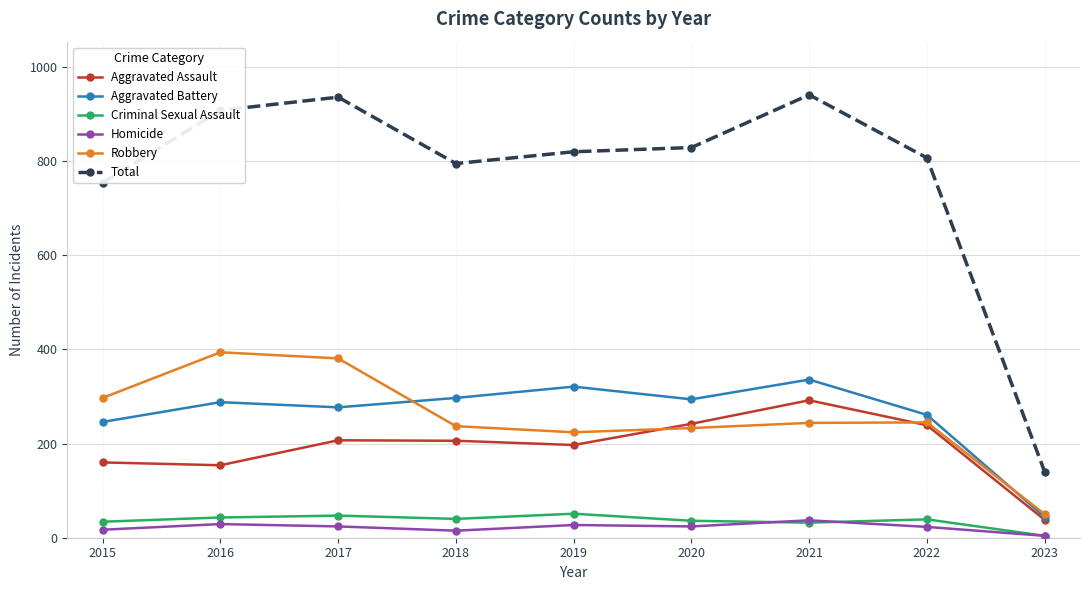

What is the value of the Aggravated Assault point at the 6th from the left?

242